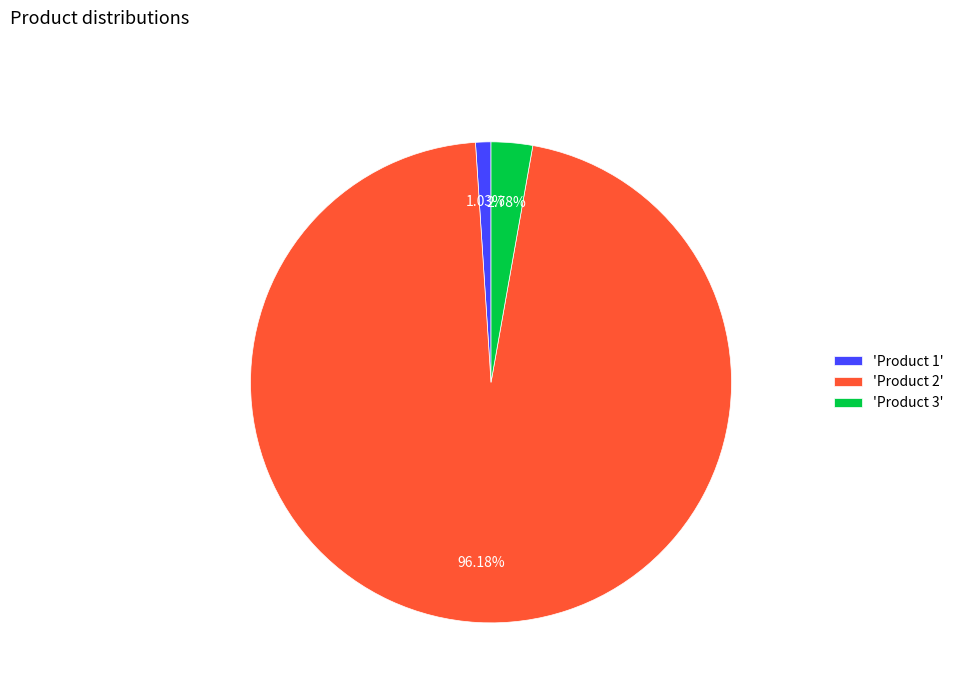

Which slice represents more than half of the pie?

'Product 2'